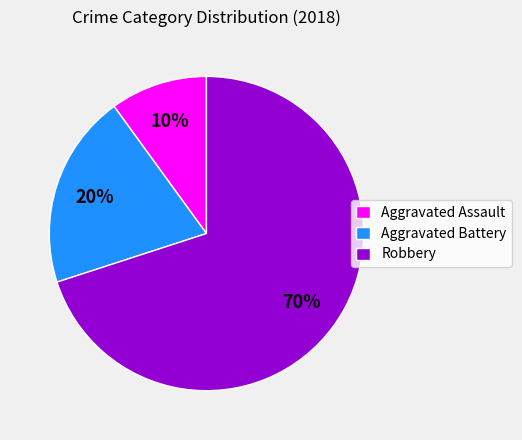

How many slices are in this pie chart?

3